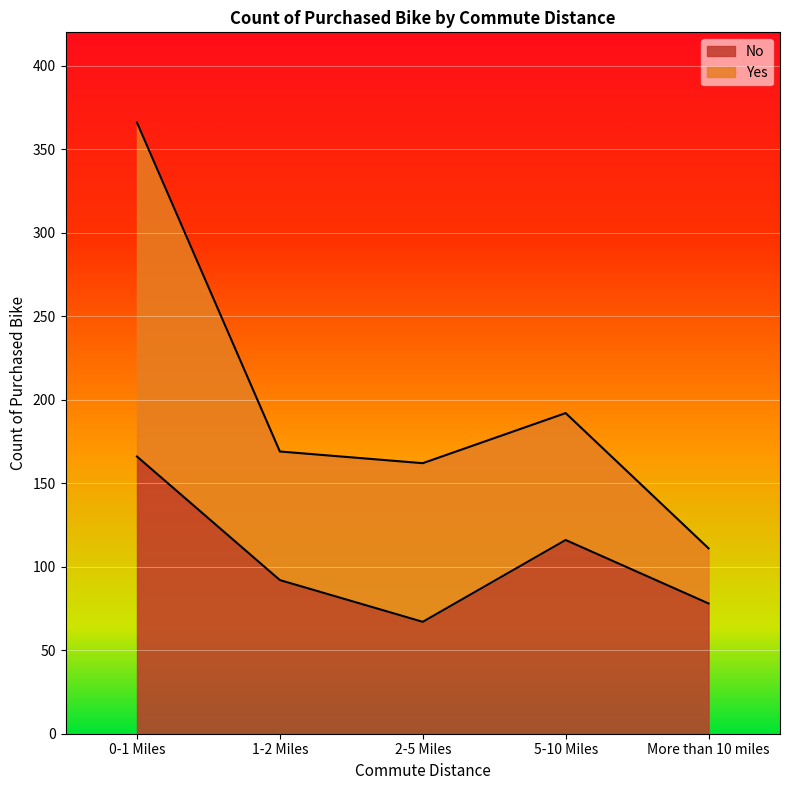

What is the label of the 2nd point from the left?

1-2 Miles